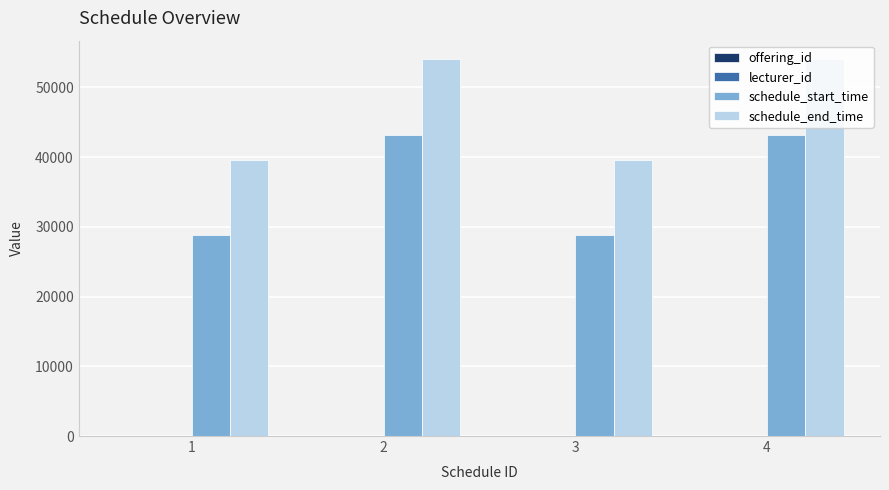

What is the highest value of the schedule_start_time series?

43200